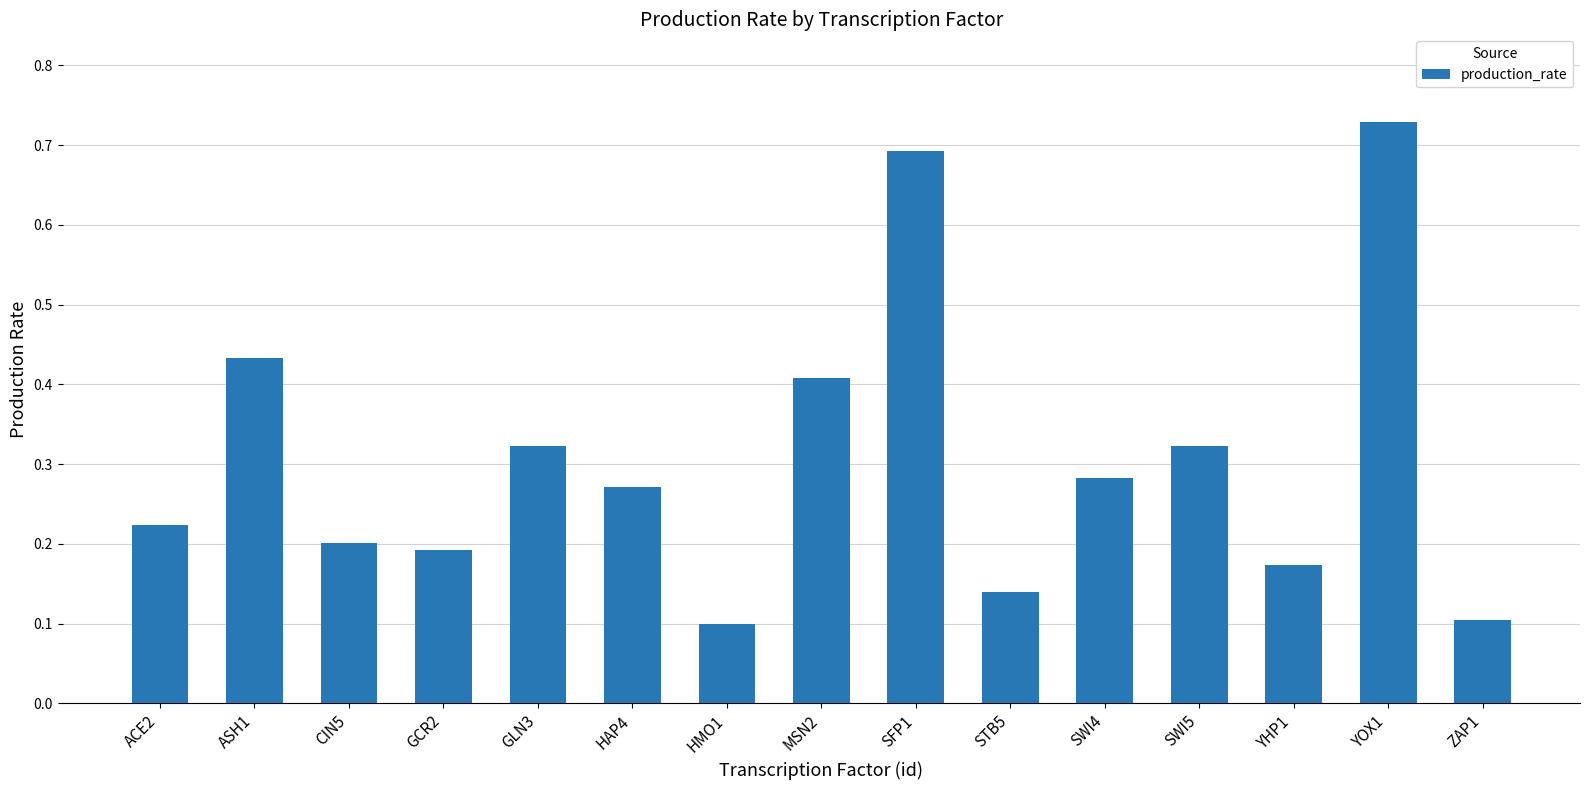

Are the bars horizontal?

No